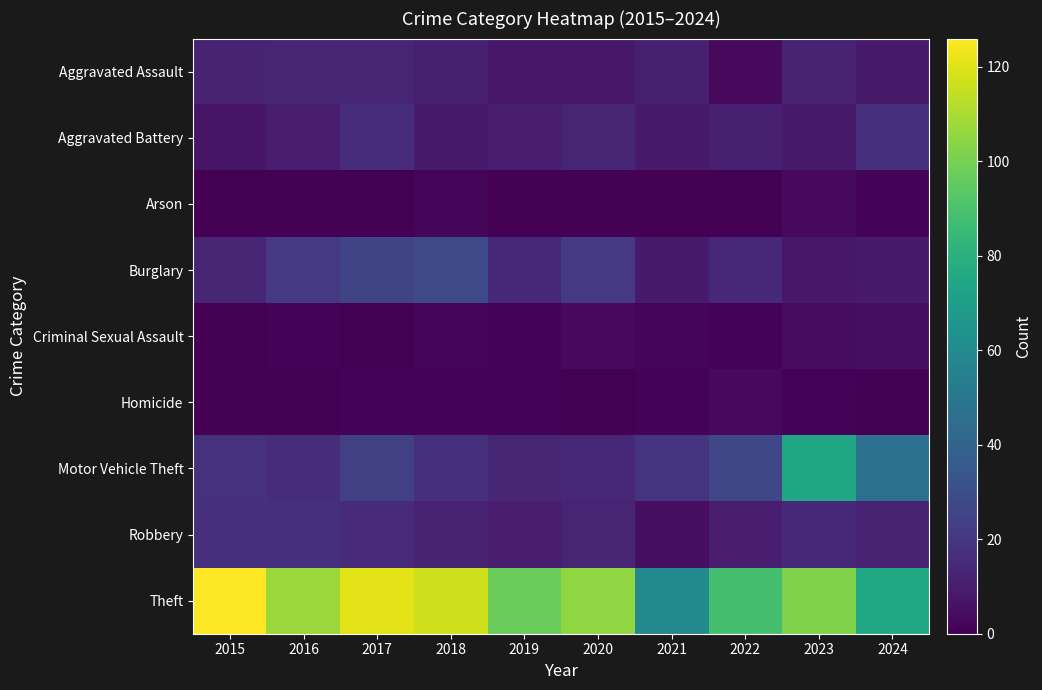

Which category has the lowest value across all series?

2015